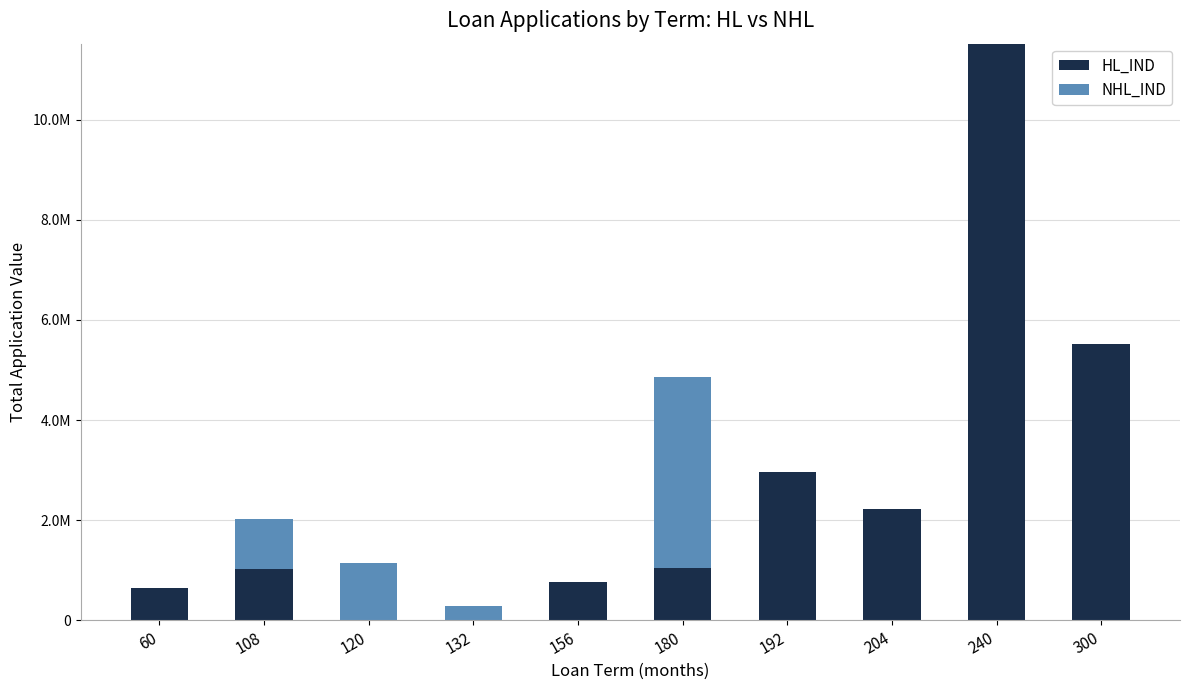

What are all the series names shown in the legend?

HL_IND, NHL_IND